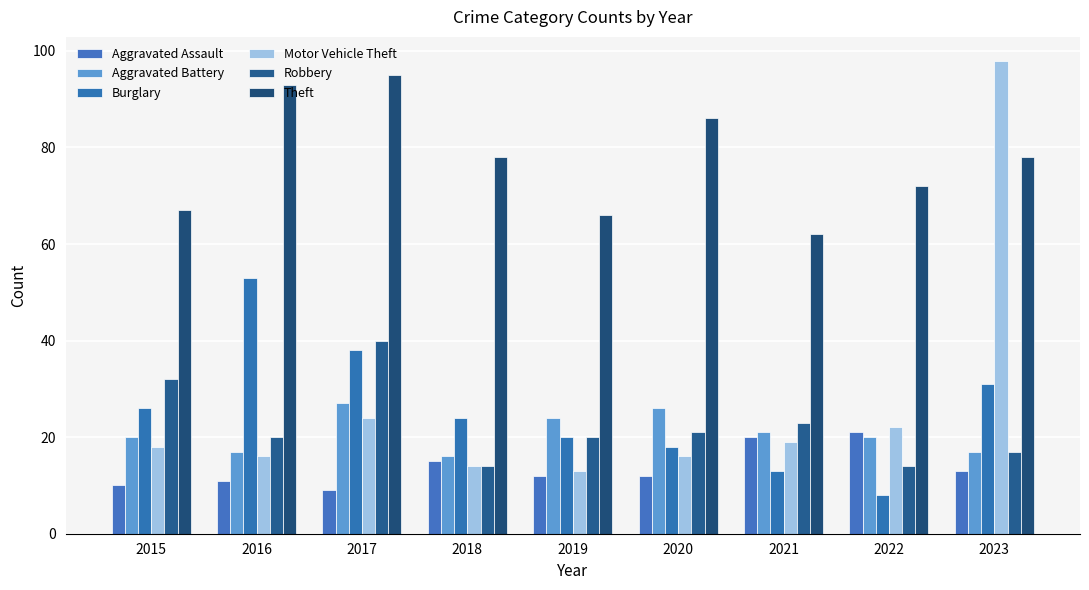

How many bars are there in each group?

6